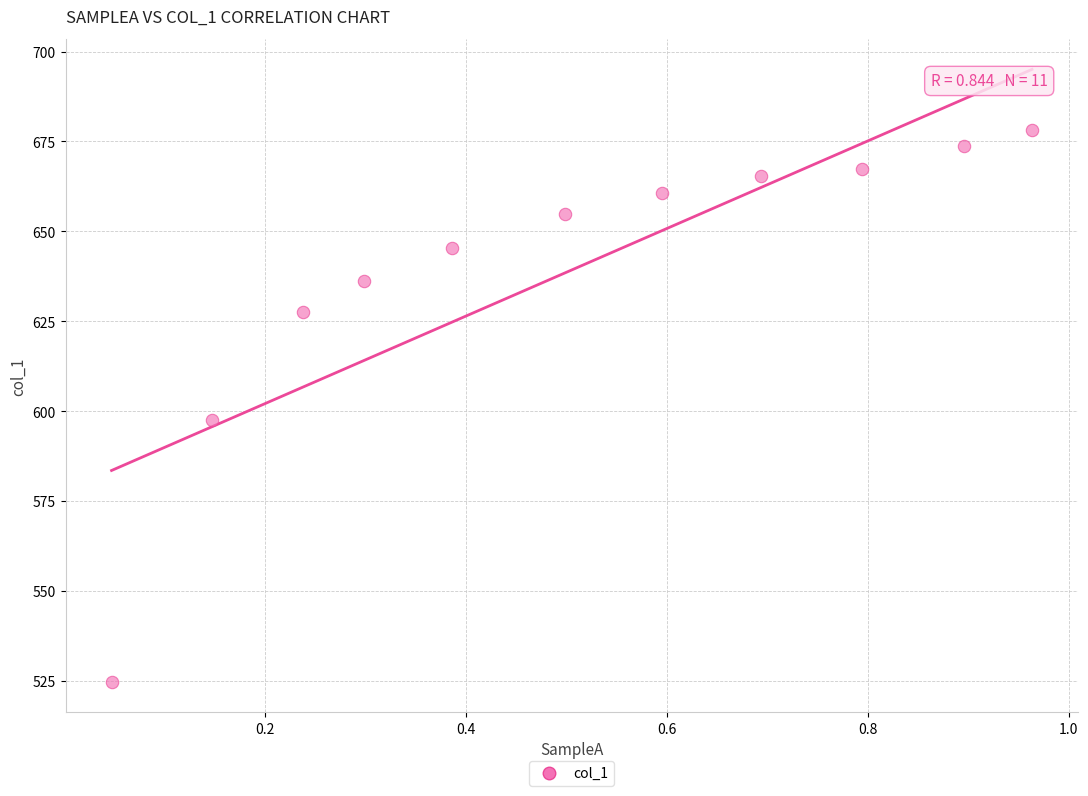

What is the average X value?

0.5